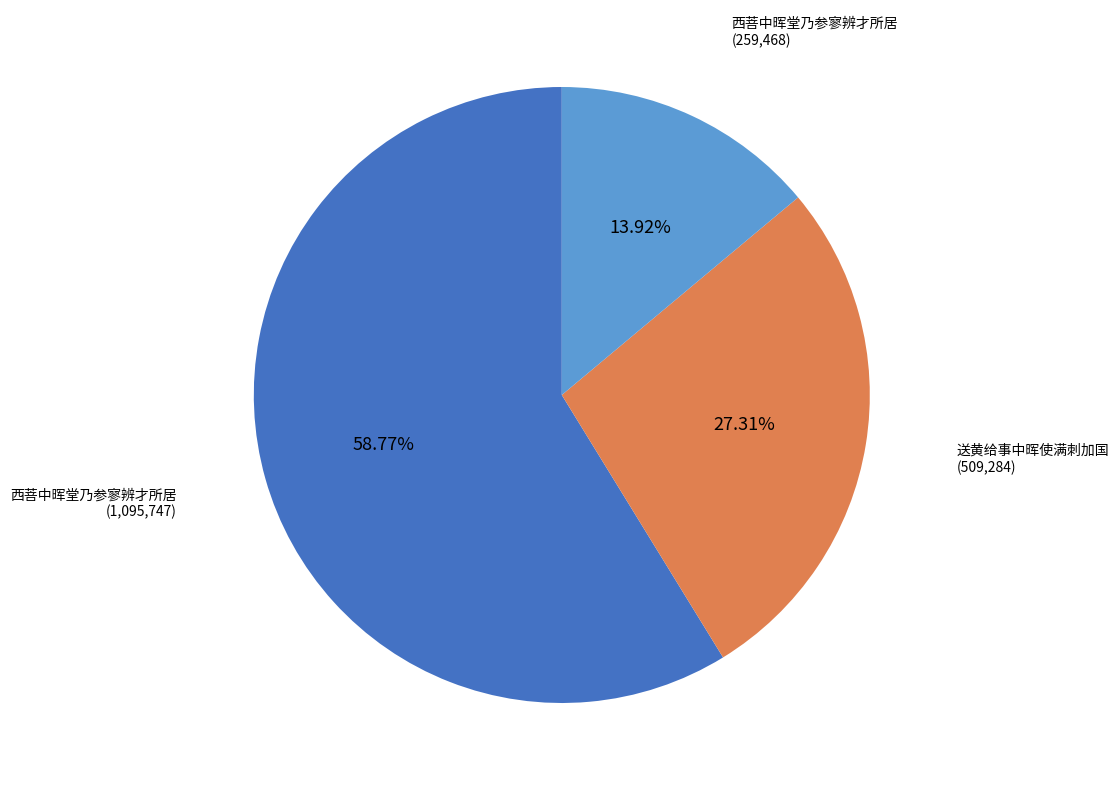

Count the number of slices in the pie.

3